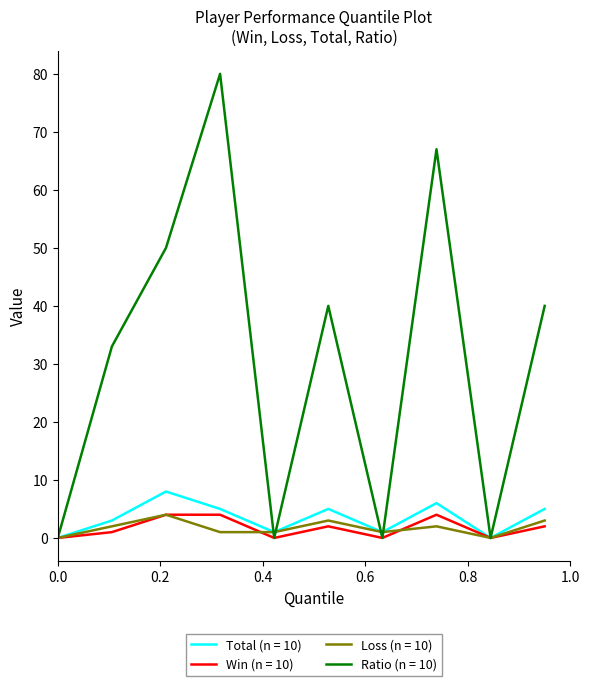

Does the chart have visible grid lines?

No